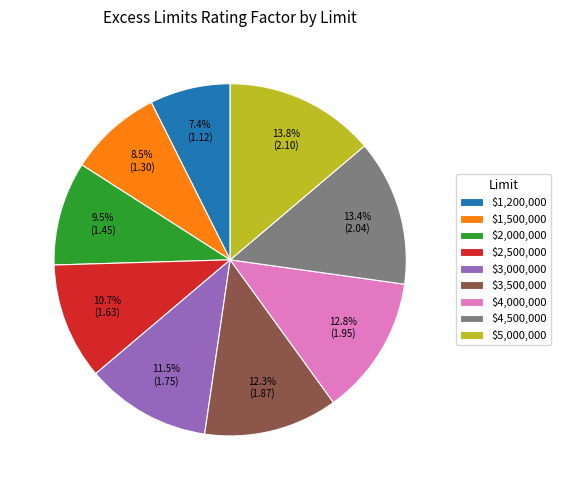

Is $3,000,000 the majority of the pie?

No